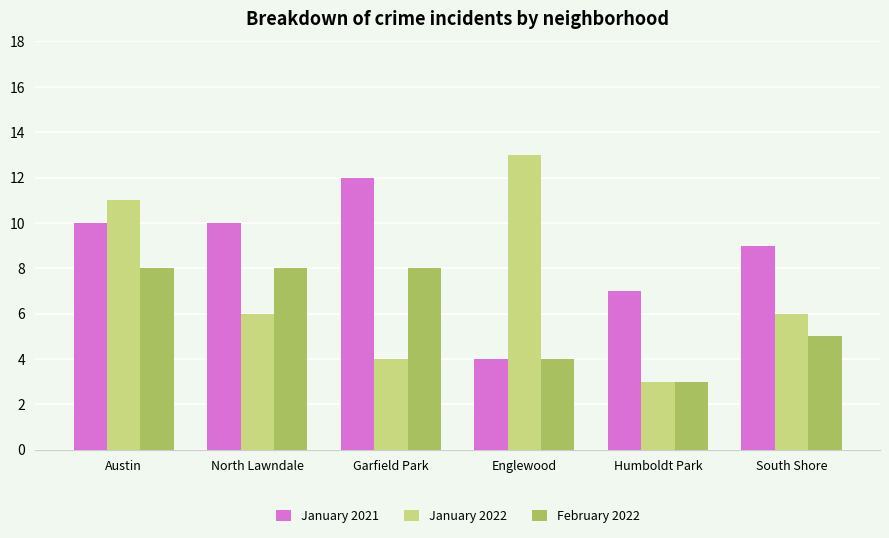

Reading left to right, what are all the values shown in this chart?

January 2021: Austin=10	North Lawndale=10	Garfield Park=12	Englewood=4	Humboldt Park=7	South Shore=9
January 2022: Austin=11	North Lawndale=6	Garfield Park=4	Englewood=13	Humboldt Park=3	South Shore=6
February 2022: Austin=8	North Lawndale=8	Garfield Park=8	Englewood=4	Humboldt Park=3	South Shore=5